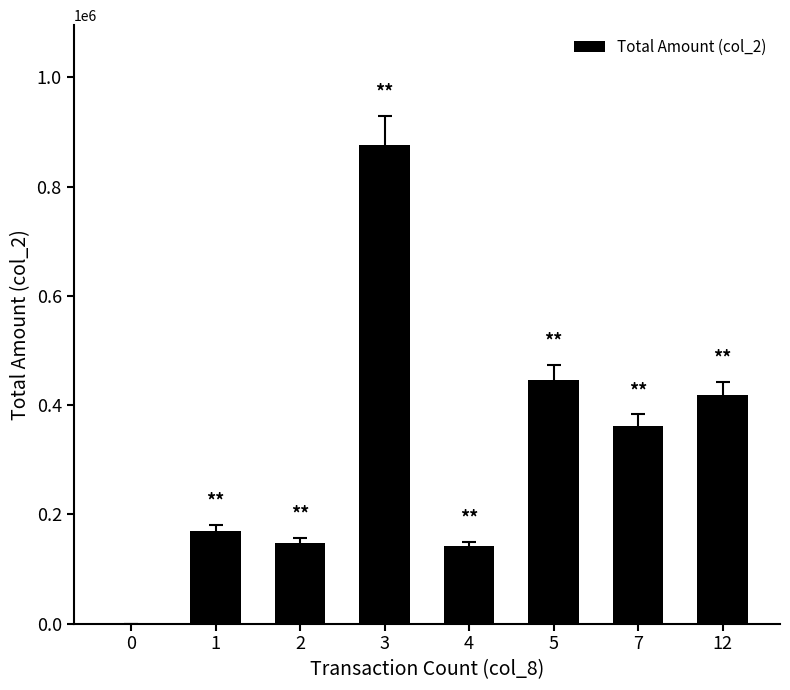

Are the bars horizontal?

No